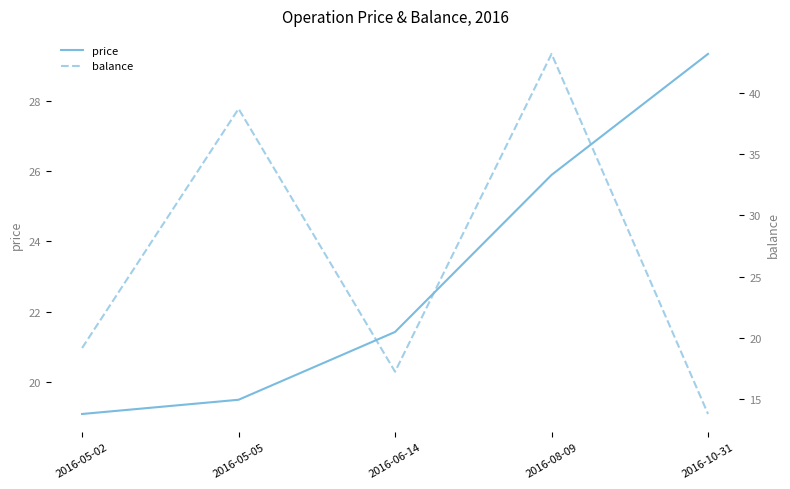

Where is price nearest to the value 24?

2016-08-09